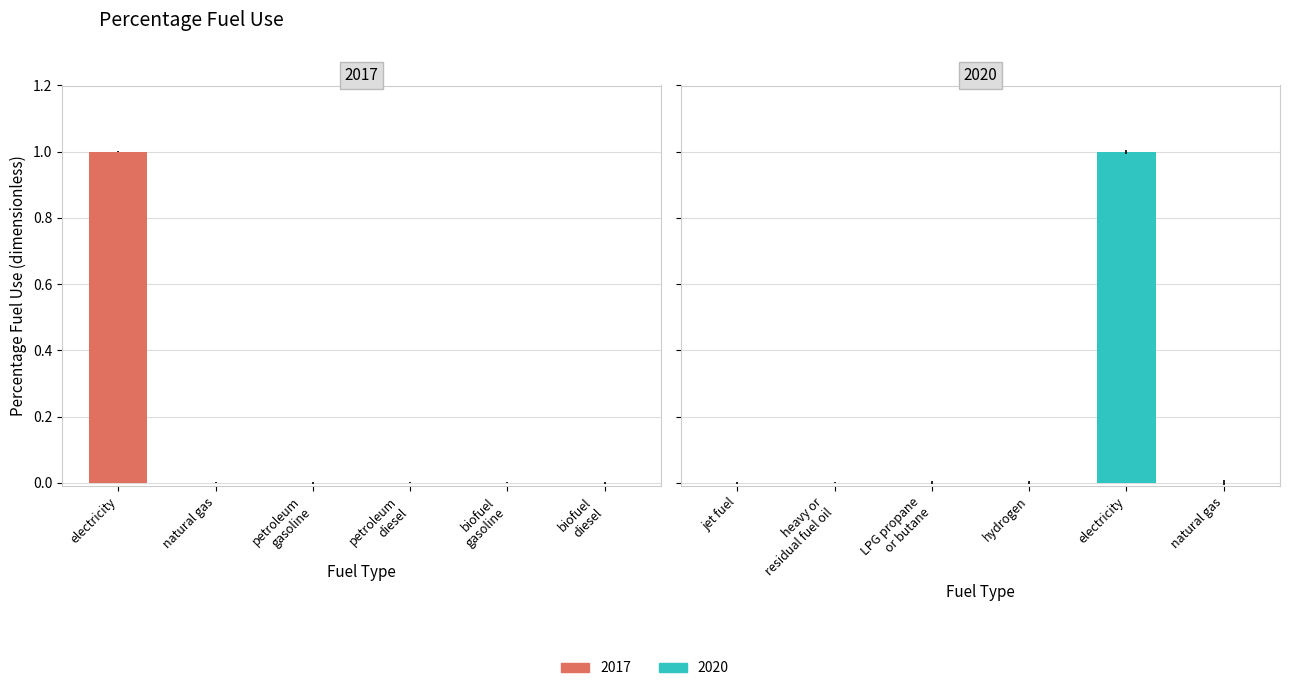

Does the chart contain stacked bars?

No